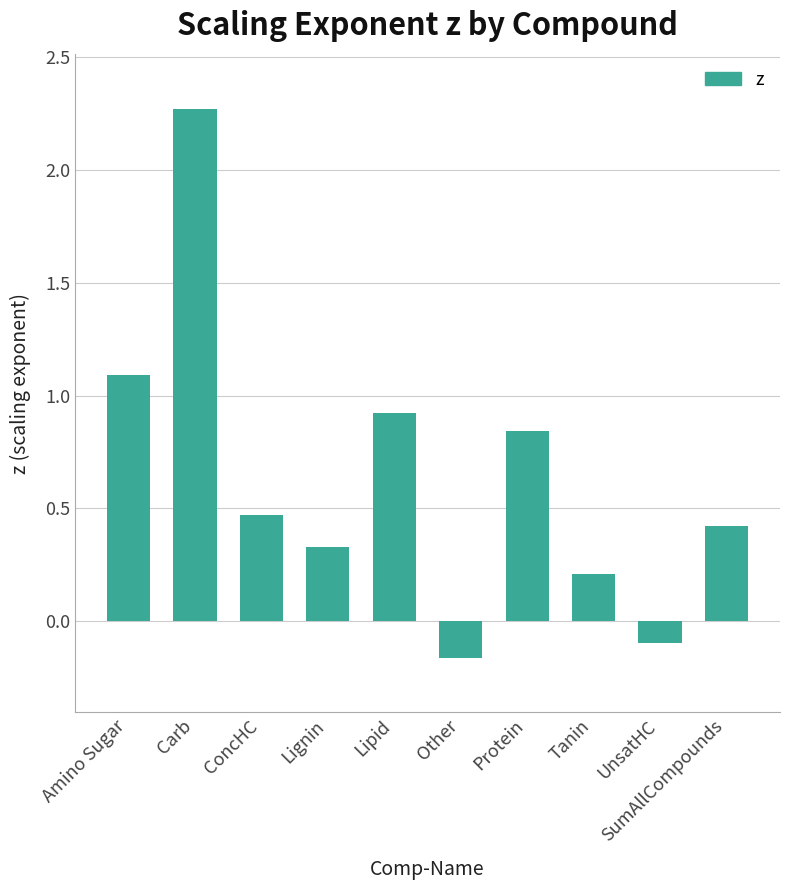

What is the sum of all values?

6.3